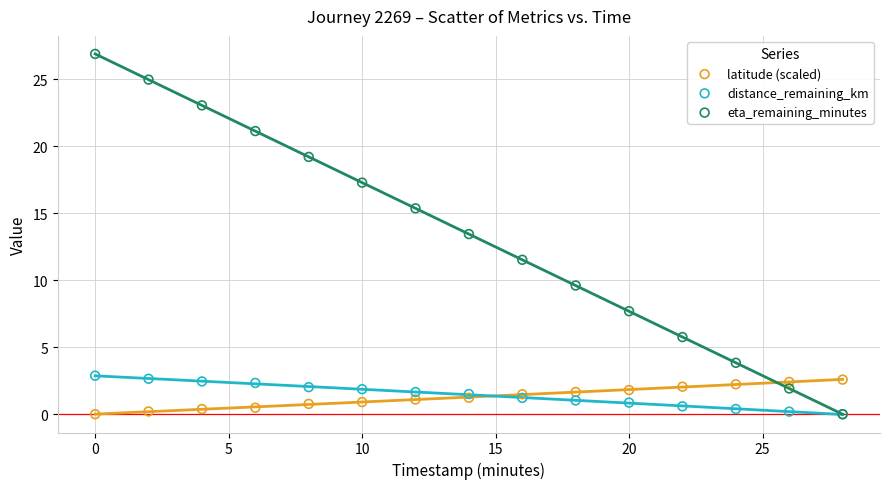

What are all the series names shown in the legend?

latitude (scaled), distance_remaining_km, eta_remaining_minutes